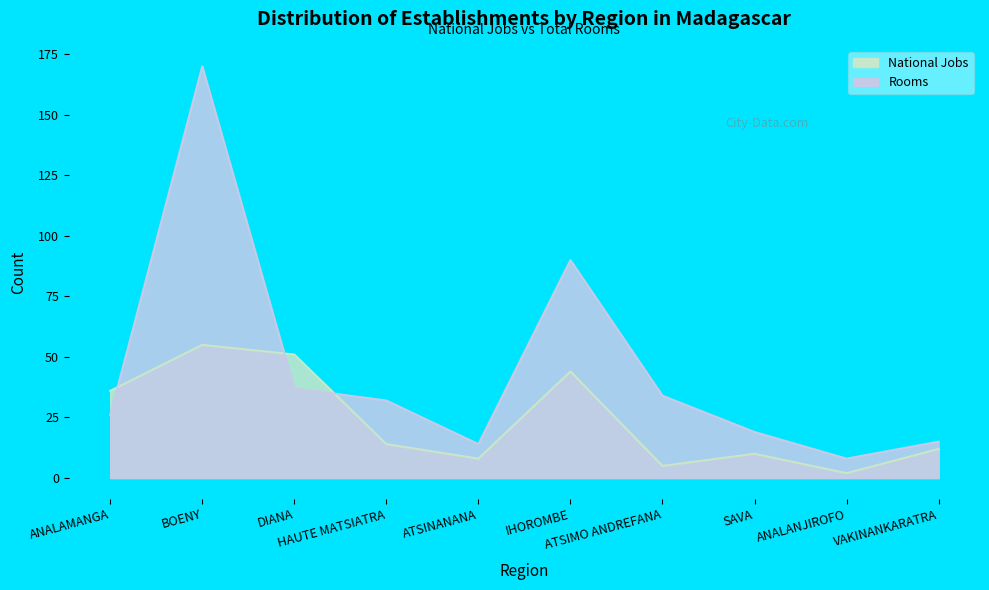

In Rooms, how many points are higher than both neighbors (excluding endpoints)?

2